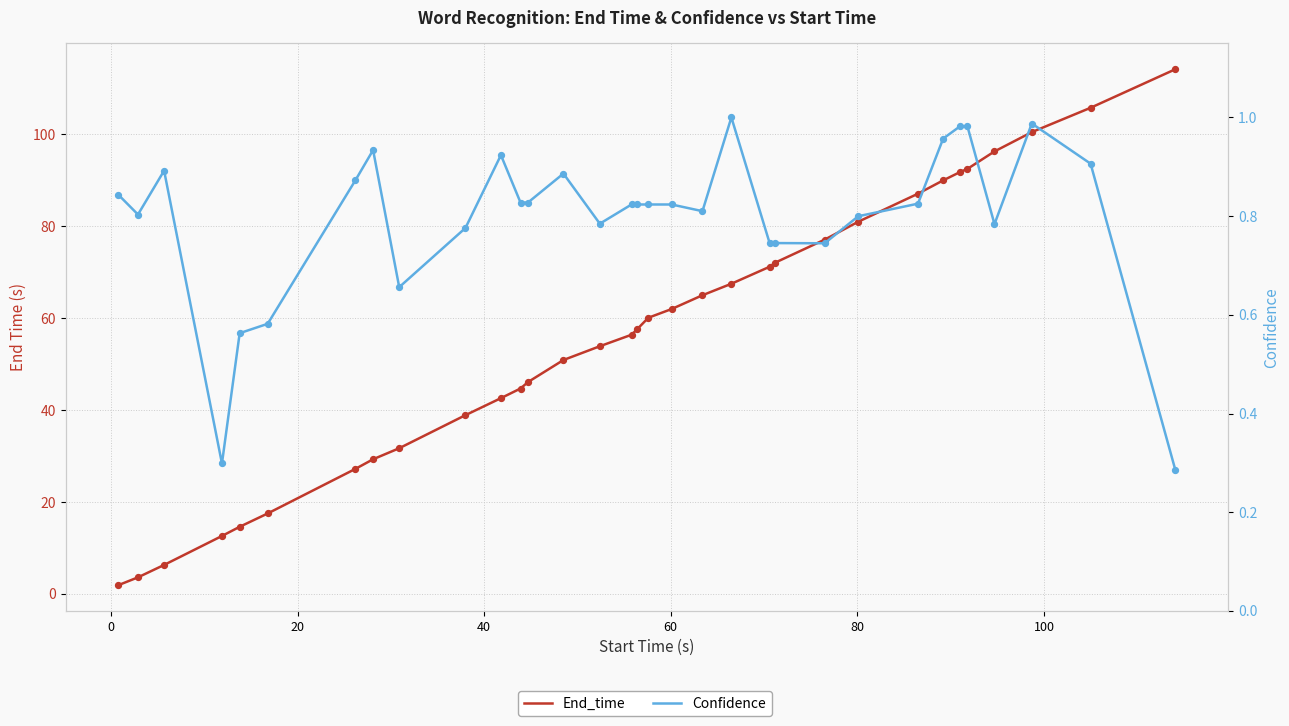

Is the value of End_time at 80 greater than the value of Confidence at 17?

Yes